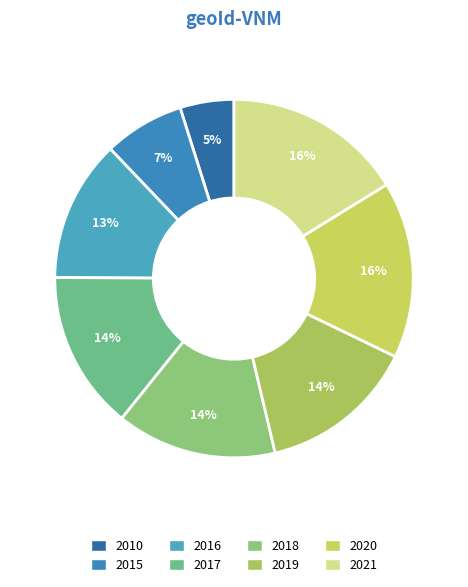

Approximately how many times larger is the value at 2010 compared to 2021?

0.3